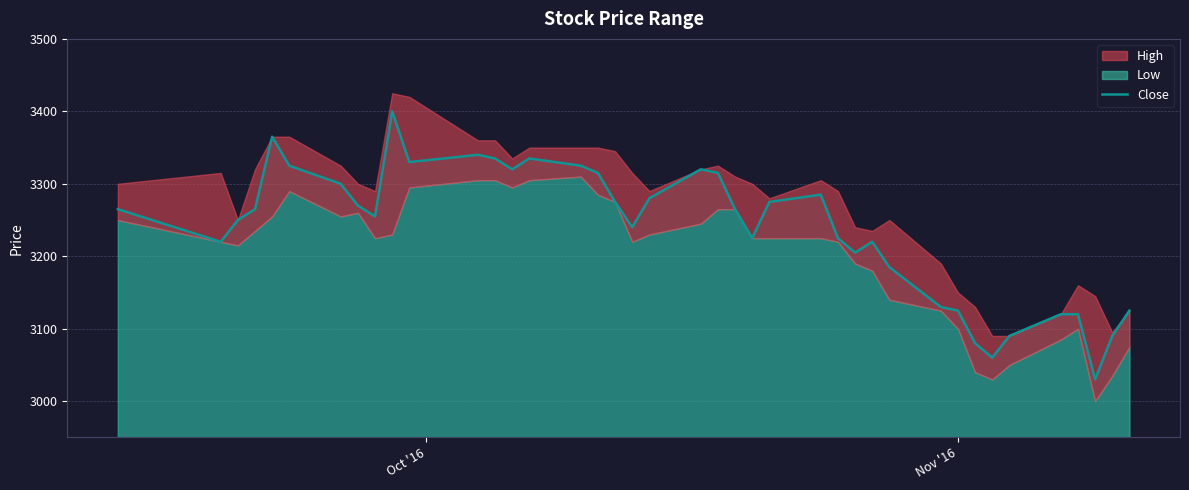

How many data points are less than 3265?

19